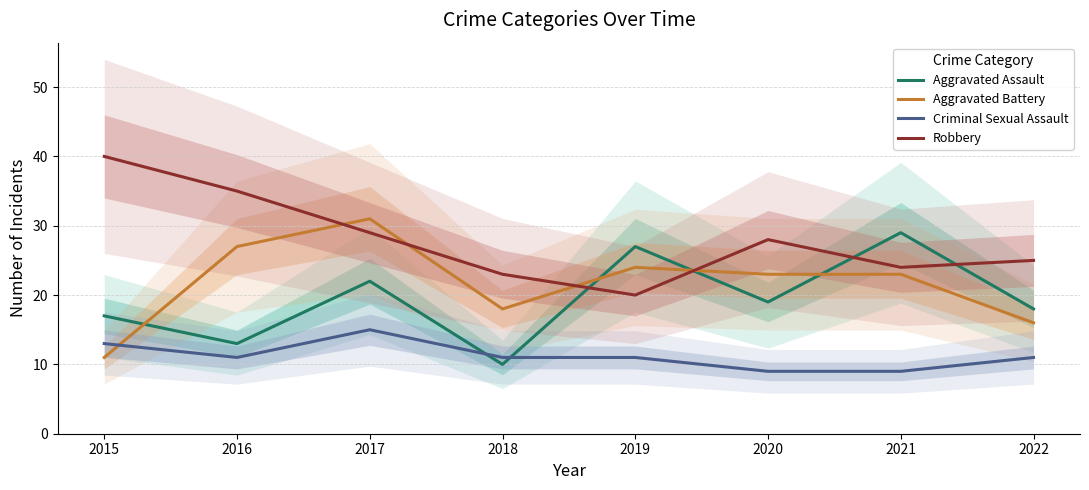

True or false: Aggravated Battery has more than 2 points higher than both neighbors.

False